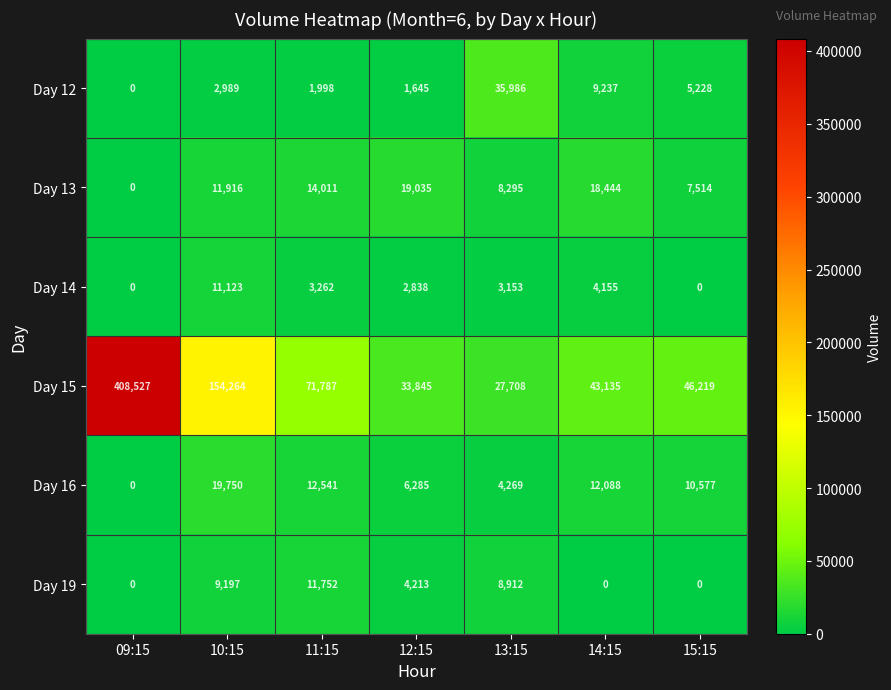

Which series changed the most between 10:15 and 15:15?

Day 15